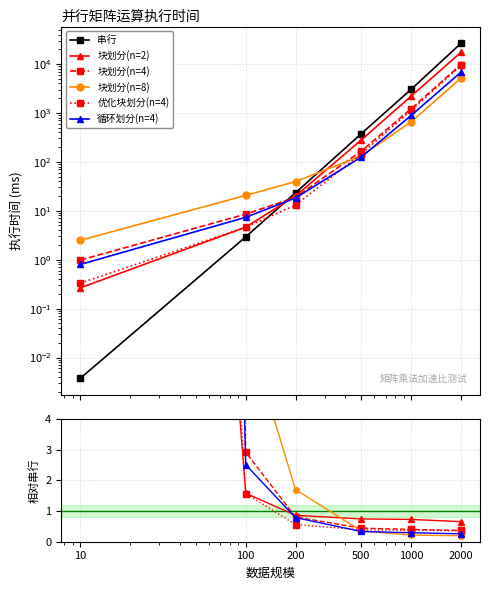

Count the number of categories in the chart.

6